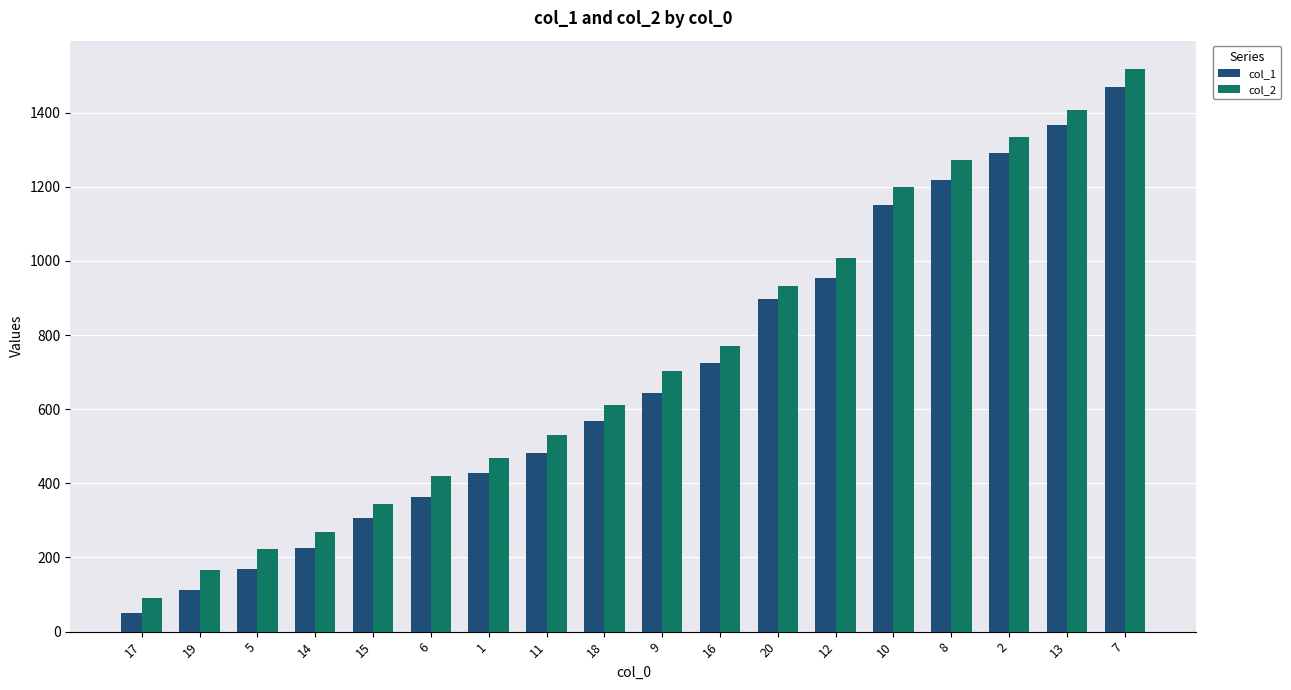

What are all the series names shown in the legend?

col_1, col_2